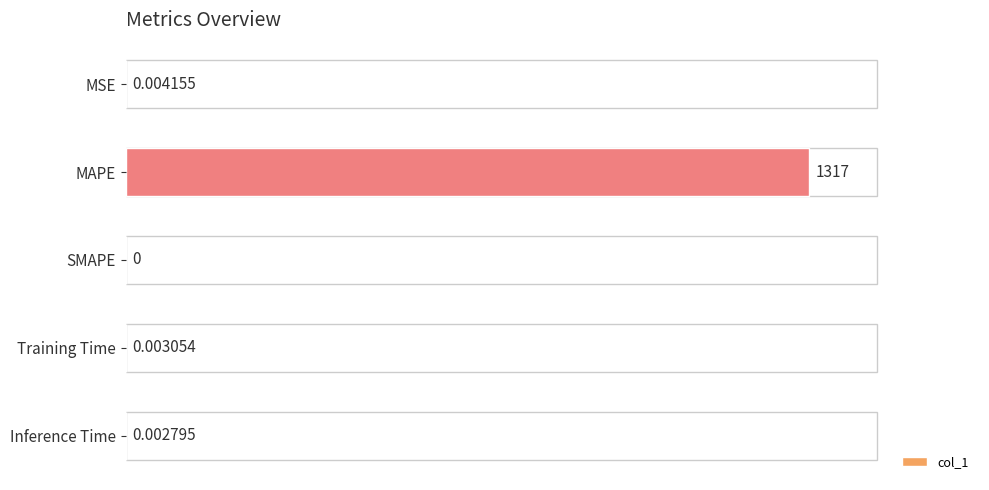

What is the sum of the values at Training Time and MAPE?

1316.8